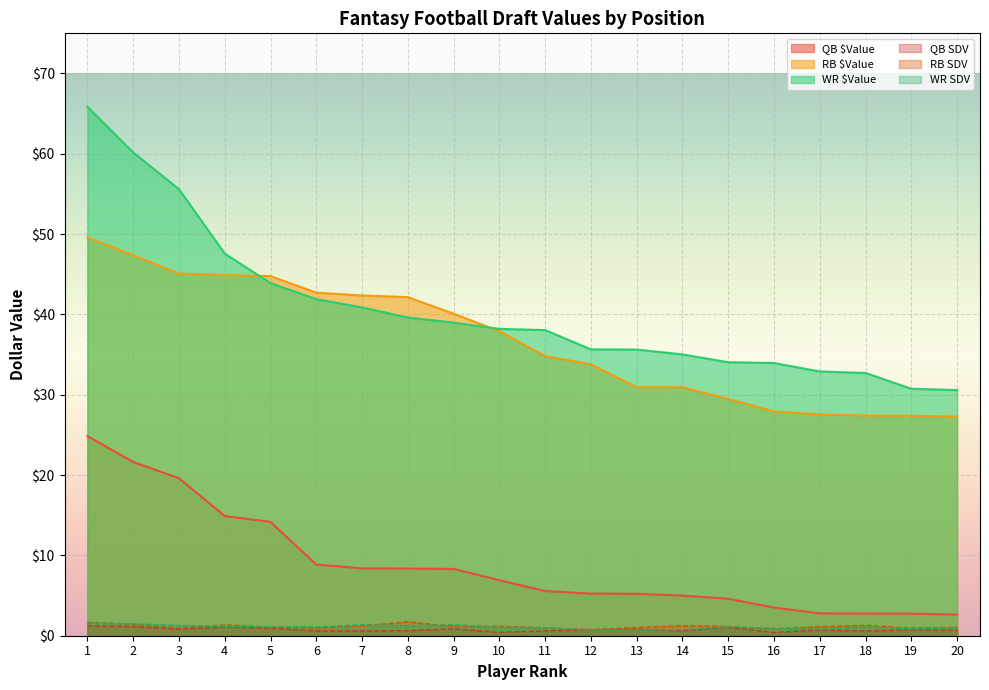

What is the value of the QB SDV point at the 15th from the left?

1.0